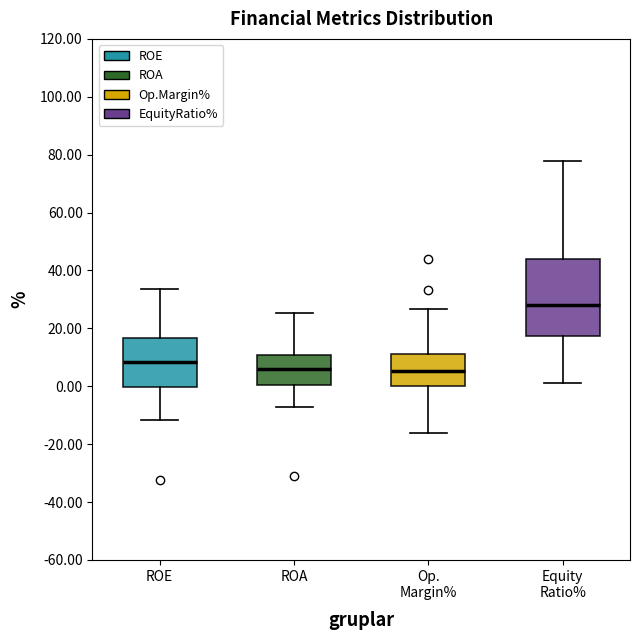

Which box is the tallest, from its lower edge to its upper edge?

Equity Ratio%